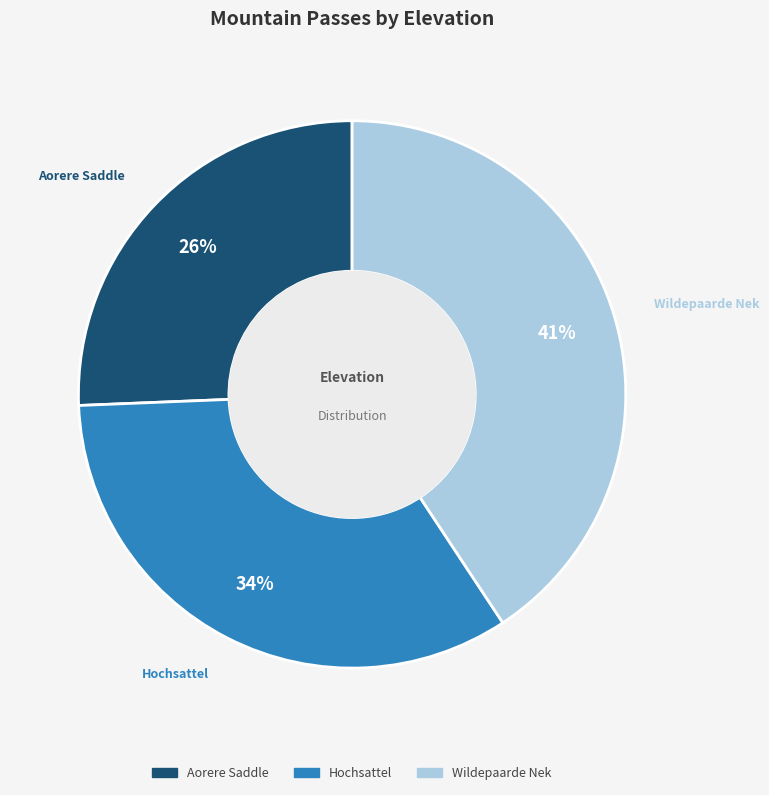

Is there any slice that represents more than half of the pie?

No